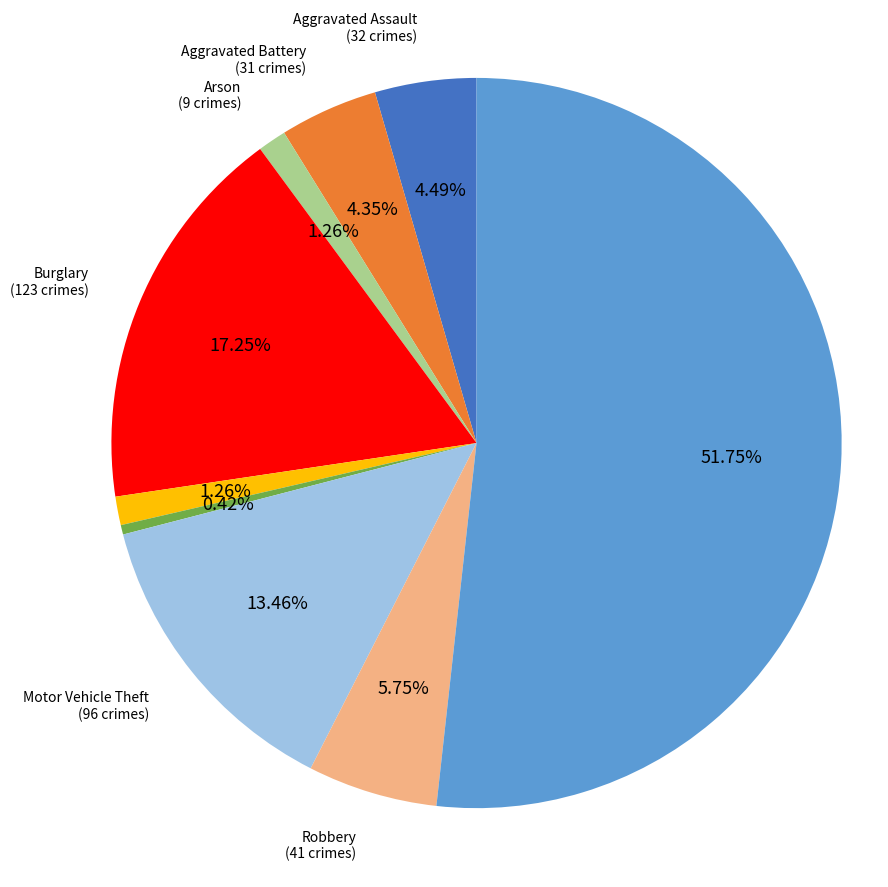

Is there any slice that represents more than half of the pie?

Yes